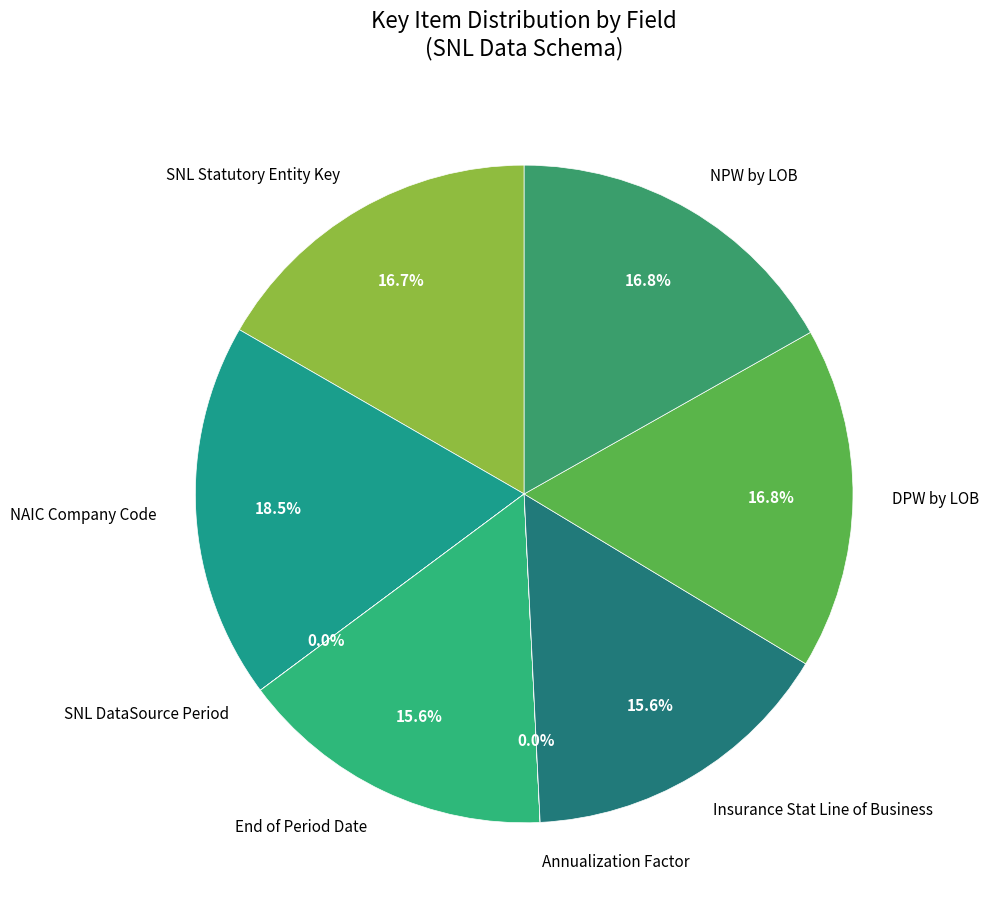

To the nearest percent, what percentage of the pie is Insurance Stat Line of Business?

16%